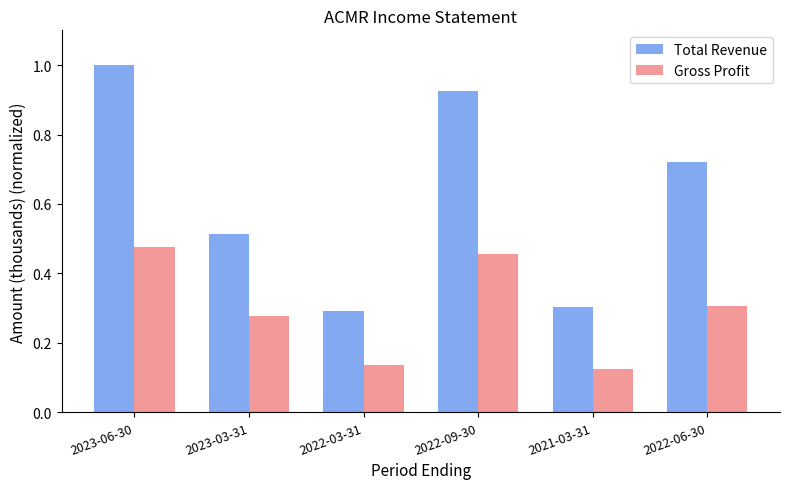

True or false: Total Revenue has a value of 0.7 at 2023-03-31.

False